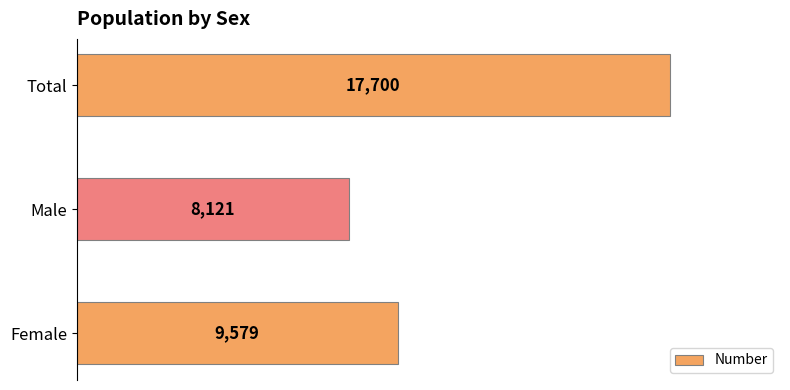

What is the difference between the maximum and minimum values?

9579